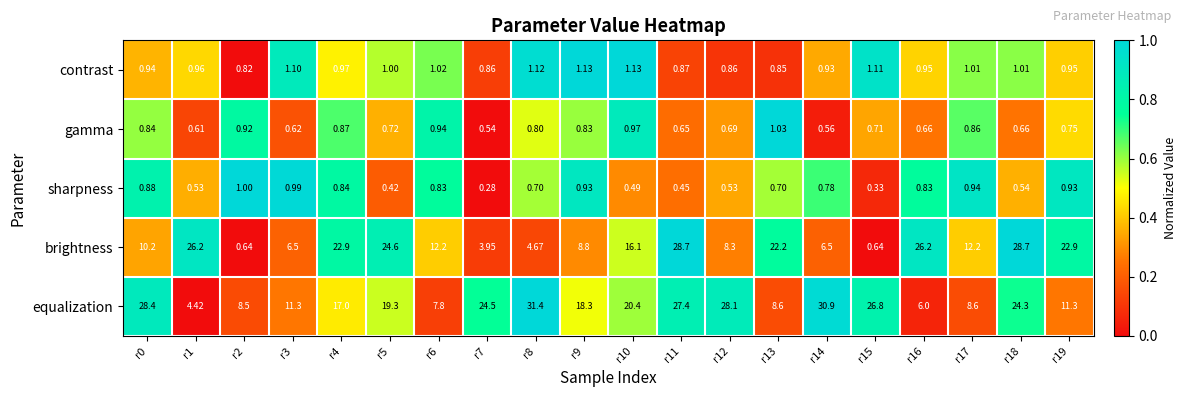

Which series changed the most between r8 and r15?

equalization